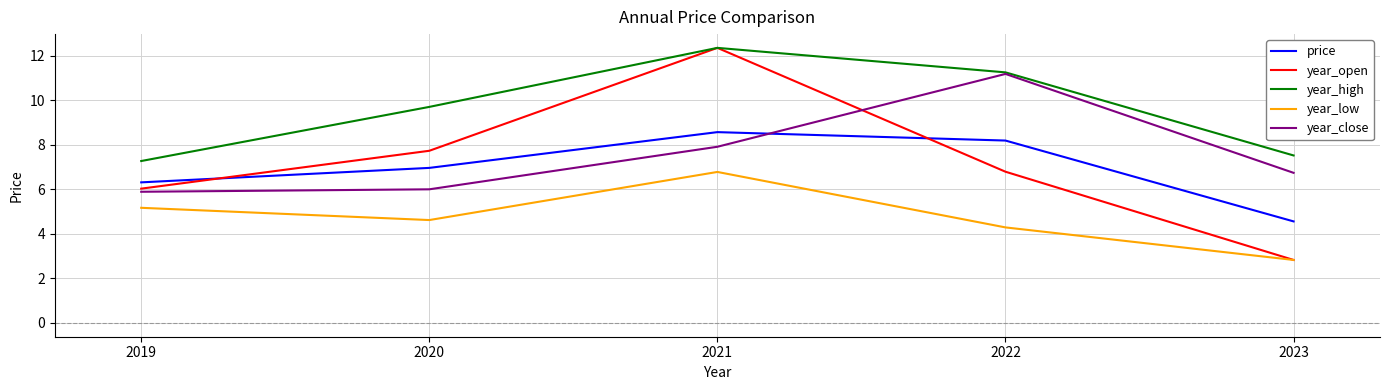

At which label does year_low reach its peak?

2021